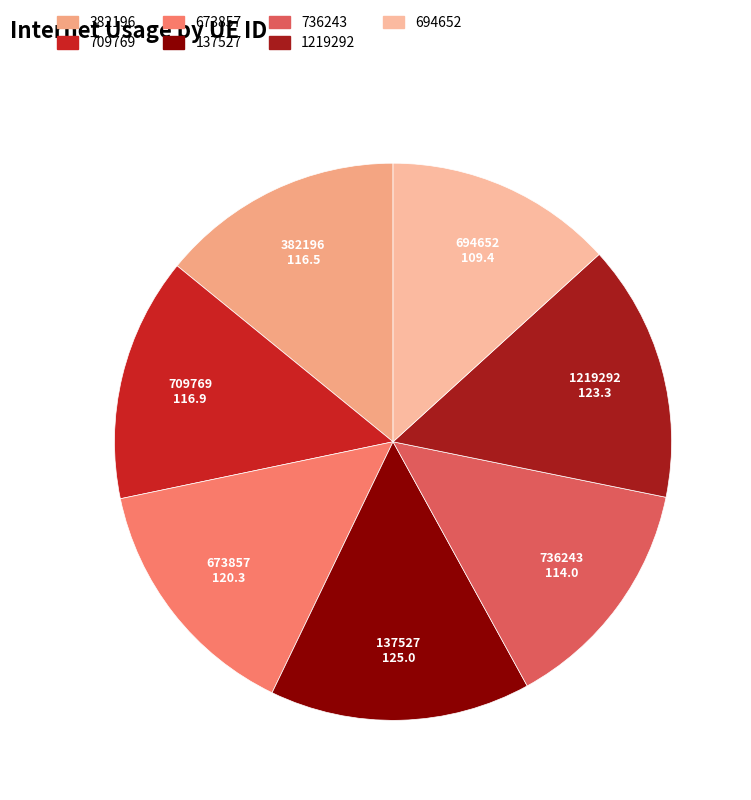

Is there a majority slice in this chart?

No